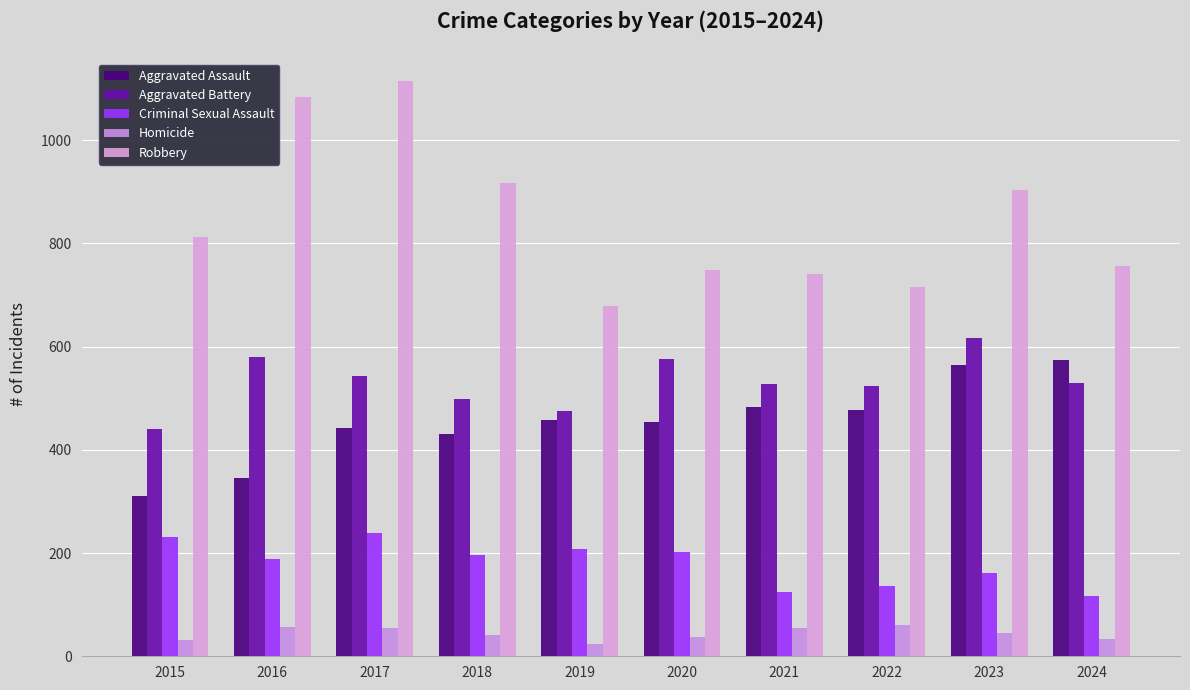

Rank the series by their maximum value, from highest to lowest.

Robbery, Aggravated Battery, Aggravated Assault, Criminal Sexual Assault, Homicide